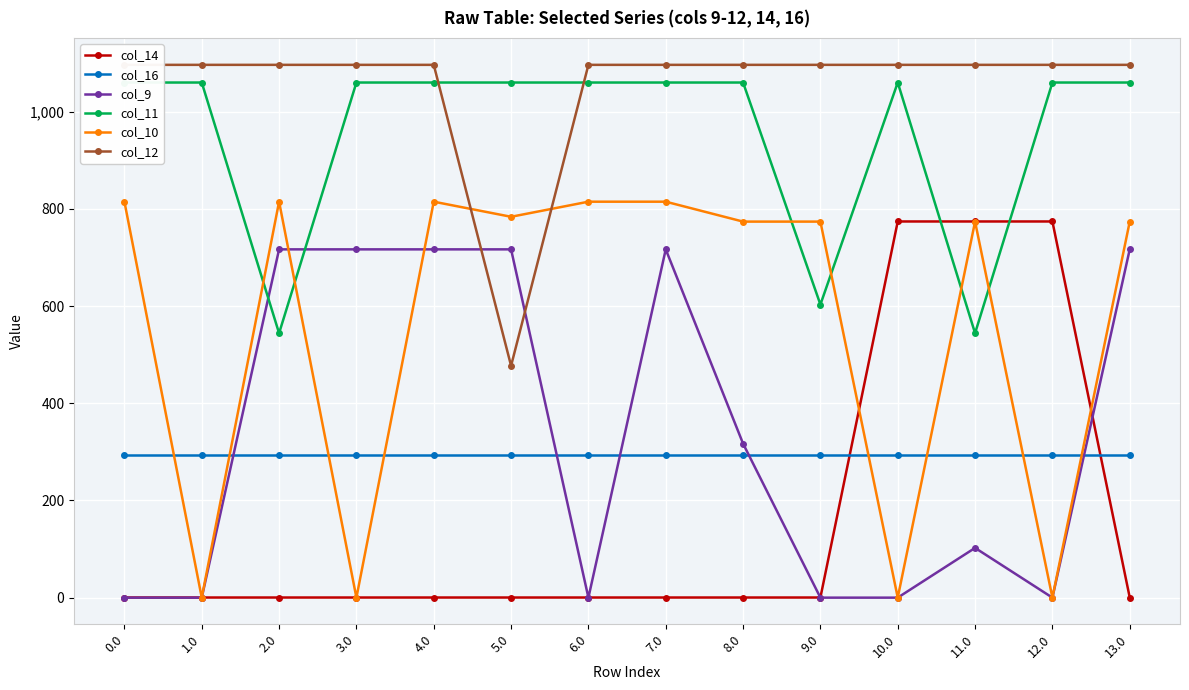

What position from the right is 13.0?

1